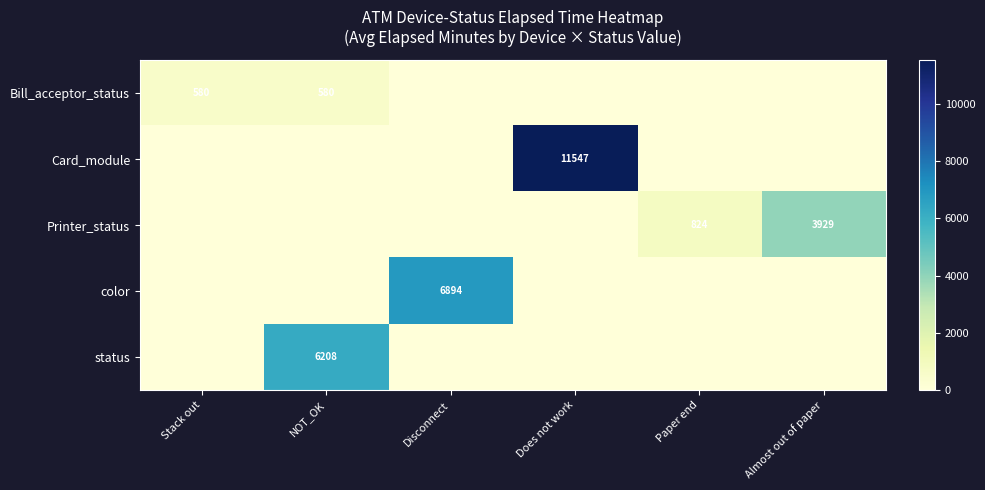

What is the difference between the highest and lowest values at Disconnect?

6894.5